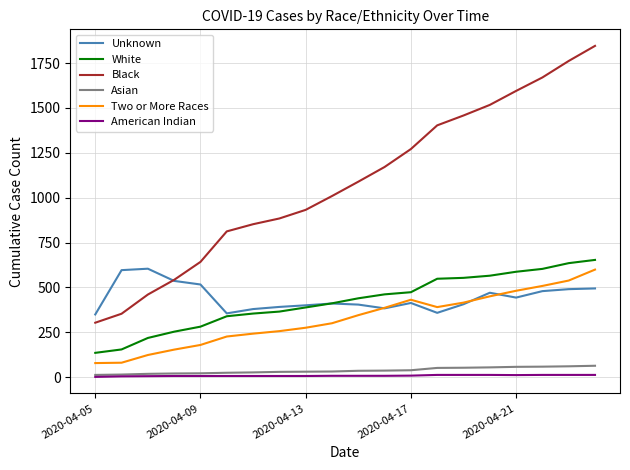

What is the minimum value for Unknown?

349